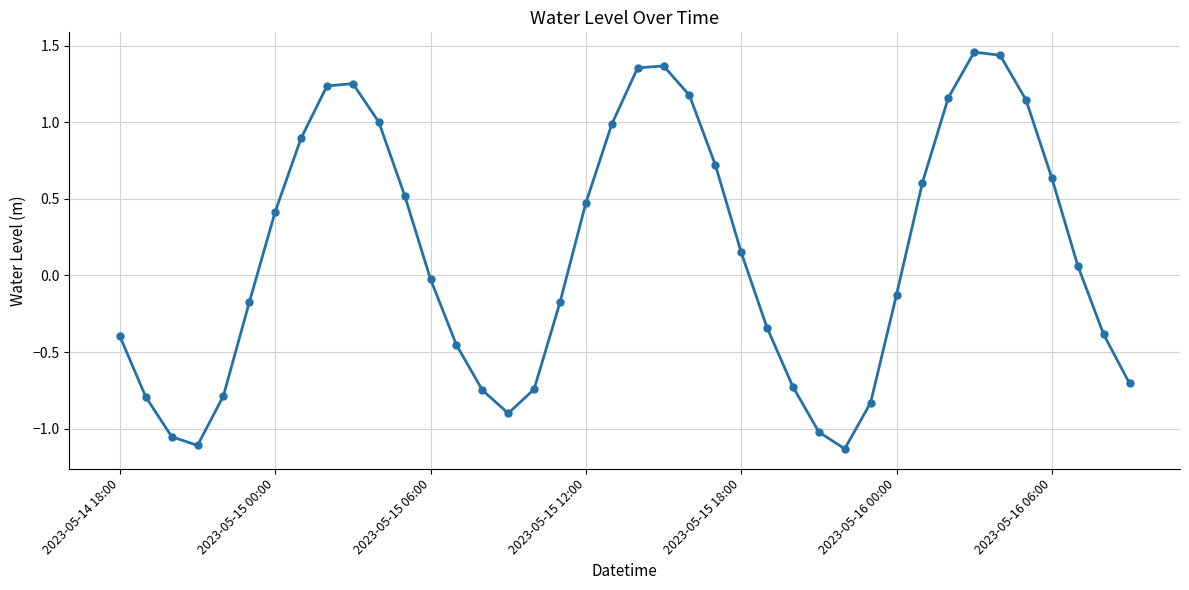

True or false: there are more than 2 points higher than both neighbors.

True